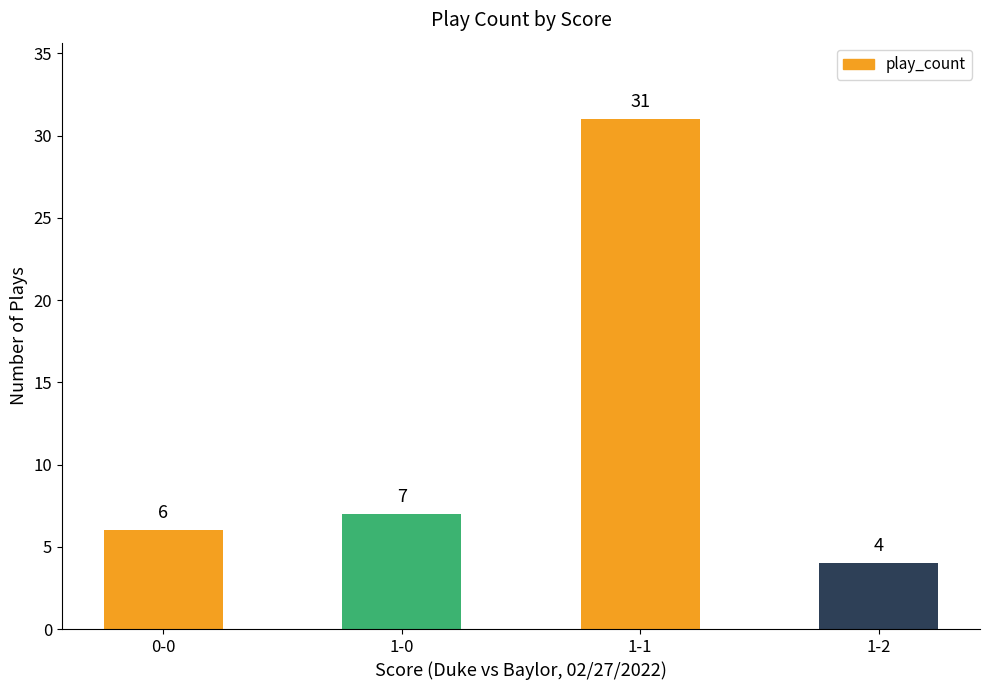

Rank the categories by value from lowest to highest.

1-2, 0-0, 1-0, 1-1